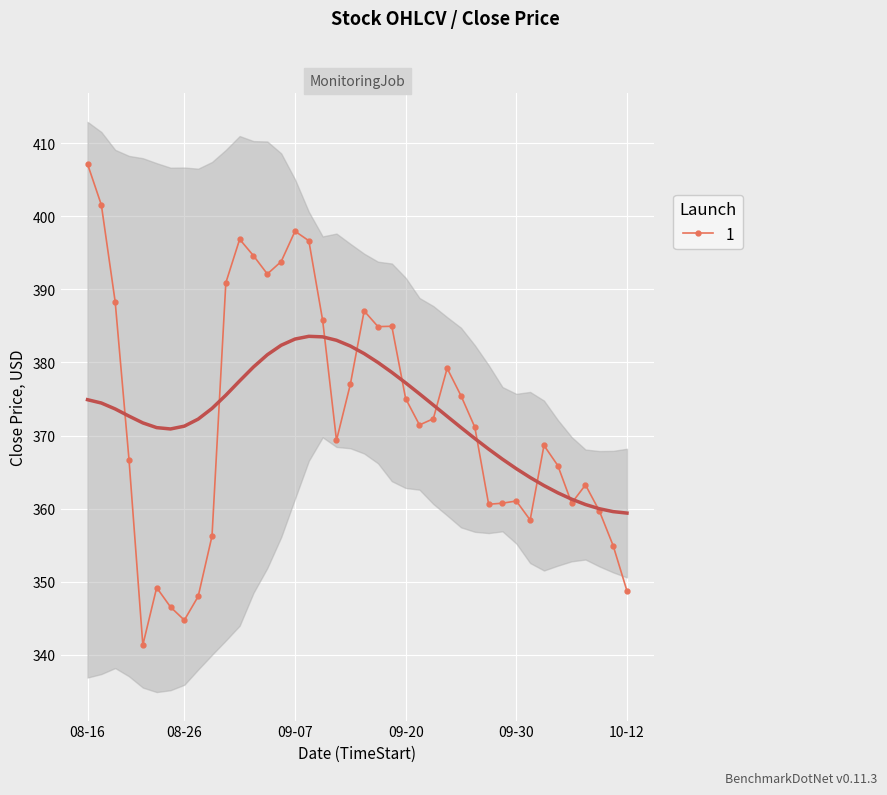

Where is the first local maximum?

2021-08-24